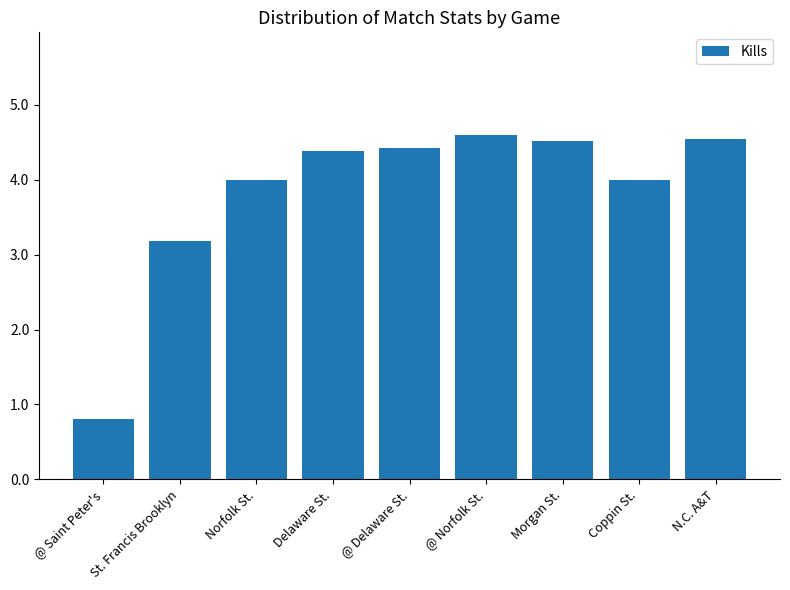

The value at @ Norfolk St. is 4.6. True or false?

True